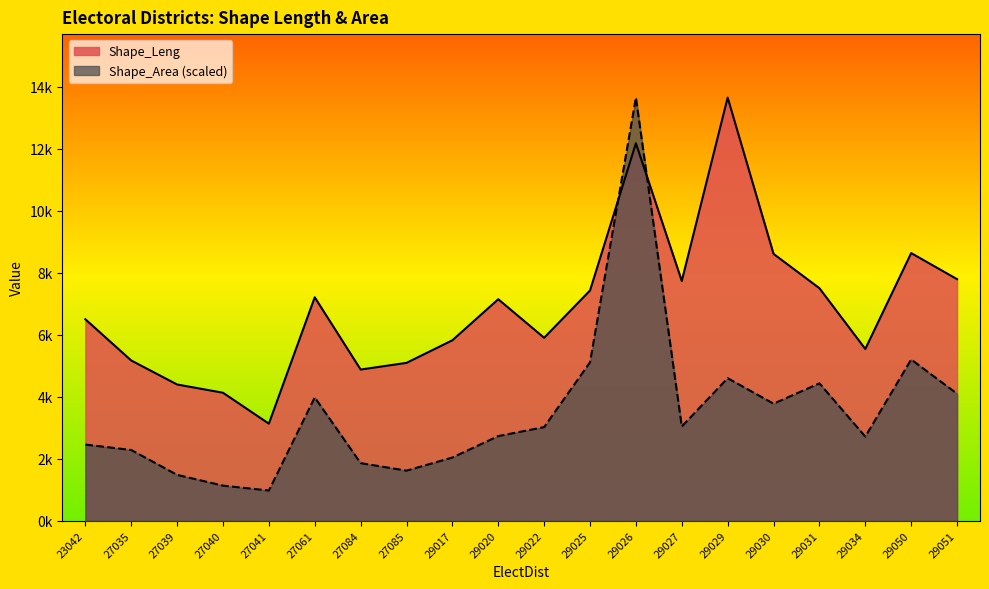

Which series has the largest range (max minus min)?

Shape_Area (scaled)